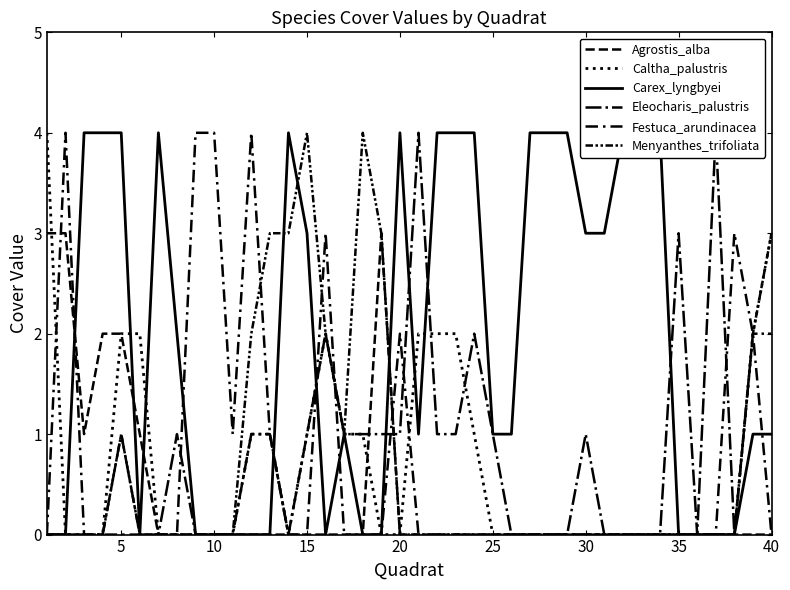

Does the chart have visible grid lines?

No